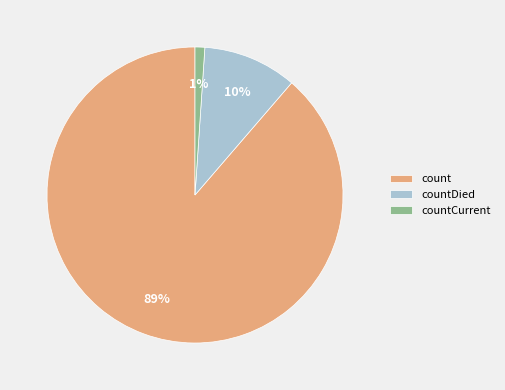

Is there a majority slice in this chart?

Yes